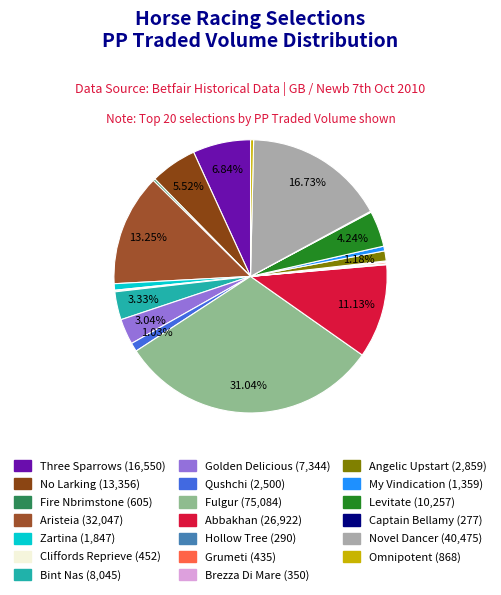

To the nearest percent, what portion does Three Sparrows represent?

7%